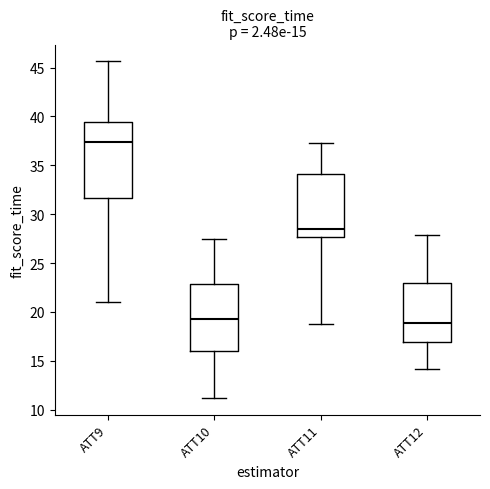

Comparing the boxes themselves (not the whiskers), which one is the tallest?

ATT9